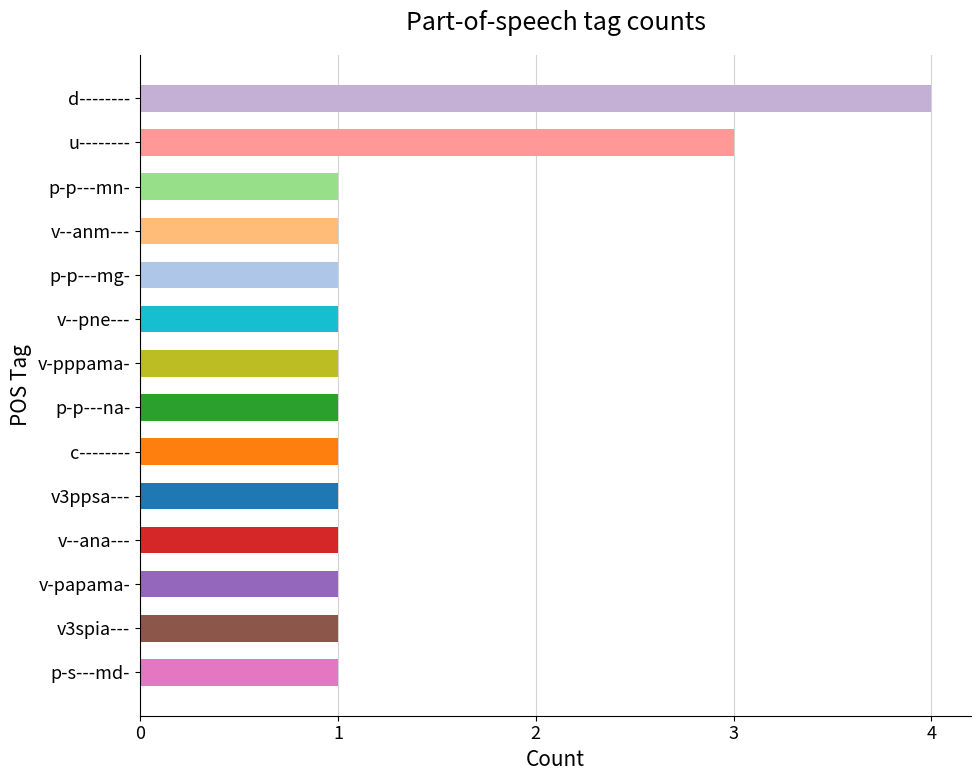

What is the change in value from v-papama- to d--------?

+3